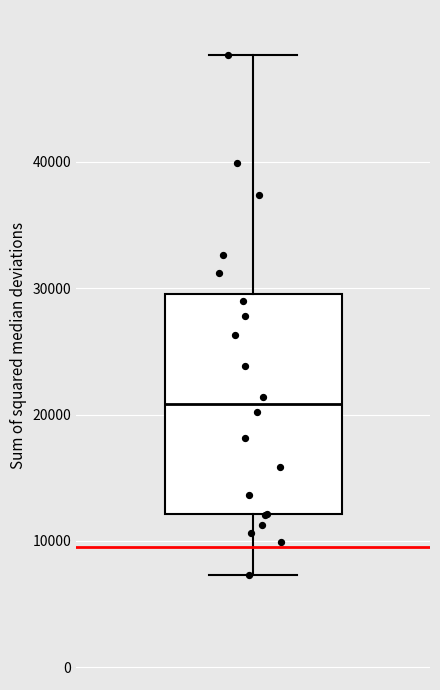

Where does the lower whisker of the box end on the y-axis? The values are not printed on the chart, so give them approximately, as read against the axis.

7000